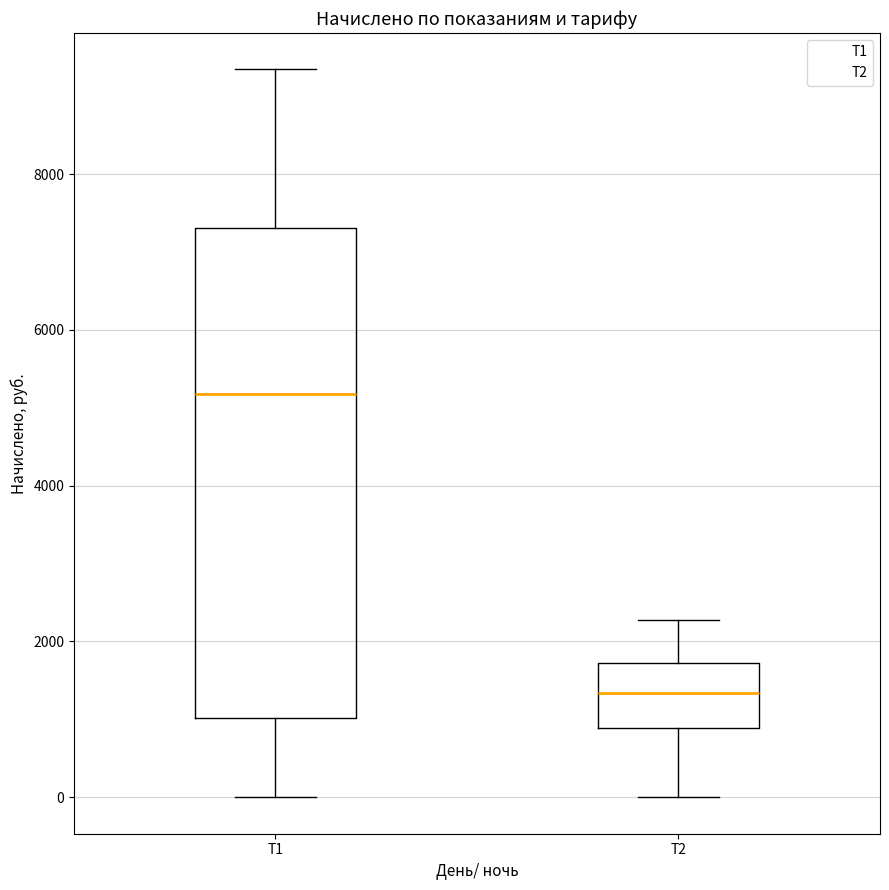

Comparing the boxes themselves (not the whiskers), which one is the tallest?

Т1